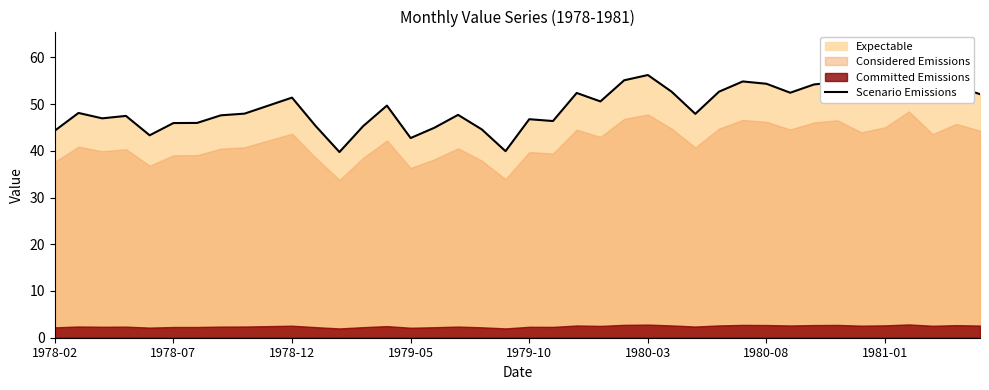

The value at 1979-05 is 42.7. True or false?

True